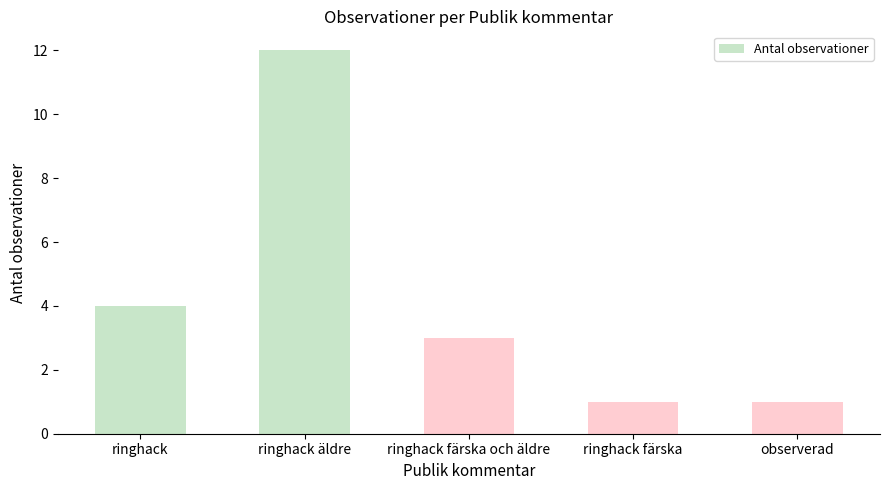

Is it true that the value at observerad is 1?

True